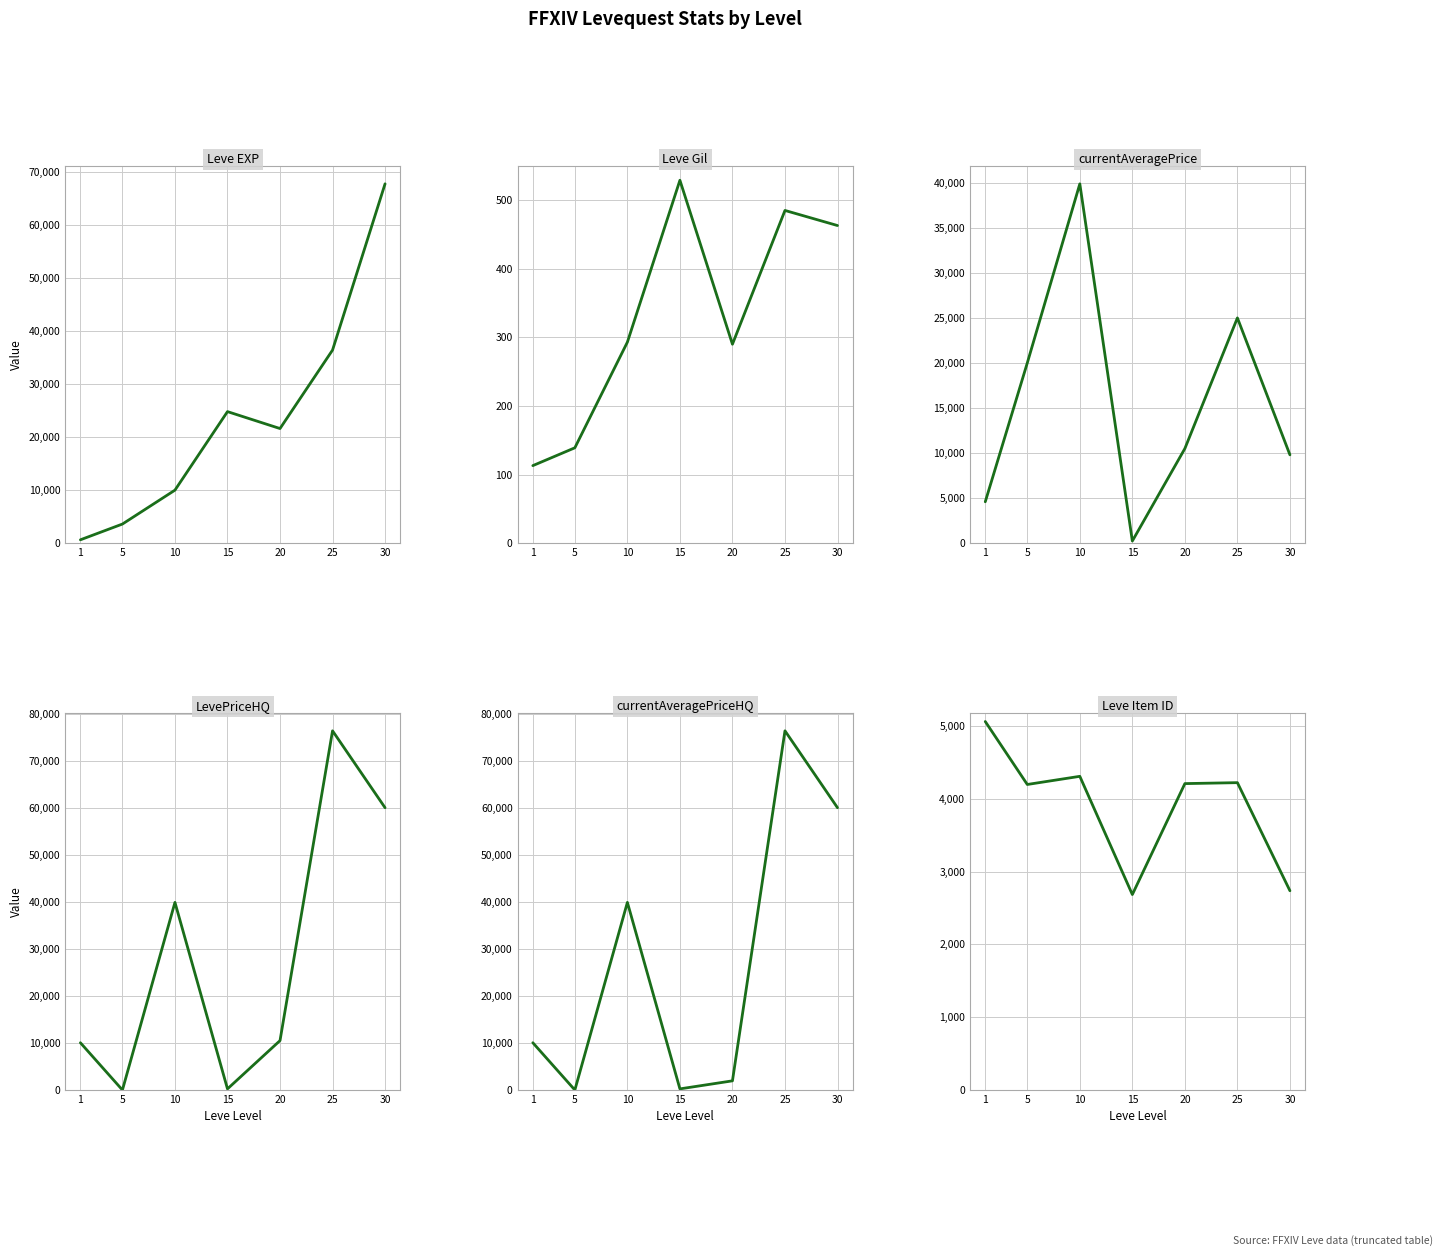

What is the difference between the highest and lowest values at 20?

21310